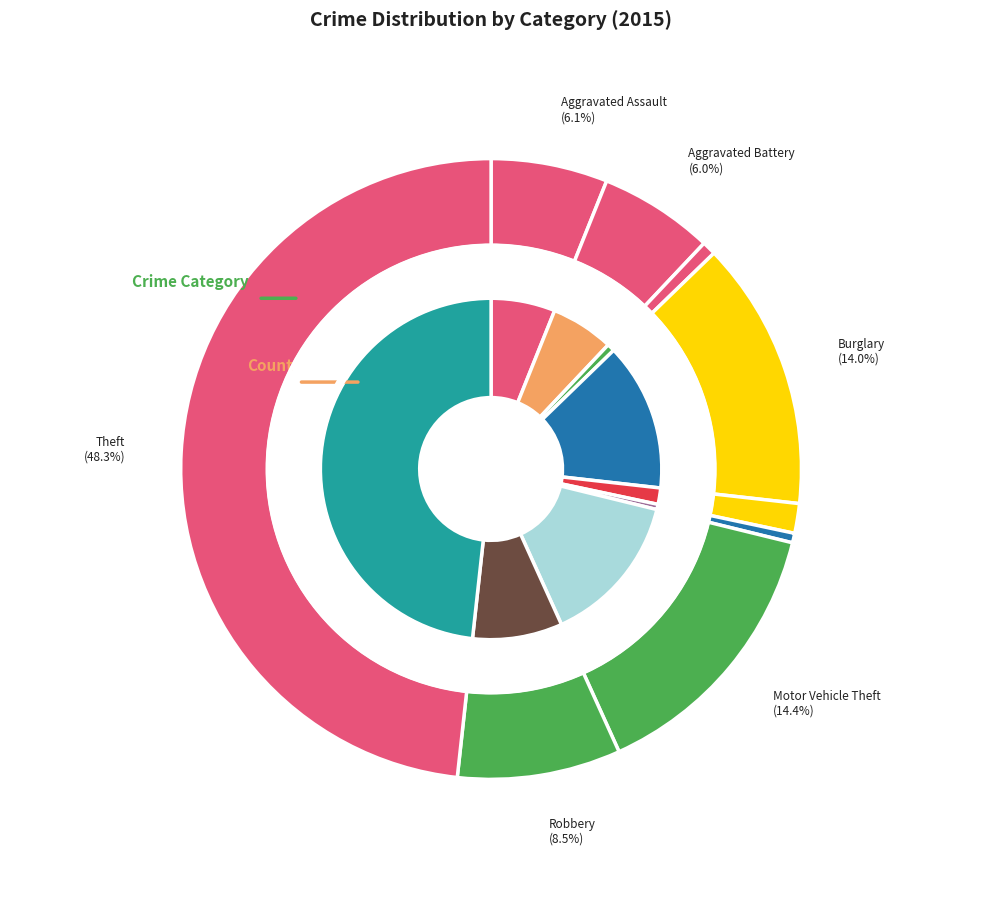

To the nearest percent, what portion does Burglary represent?

14%